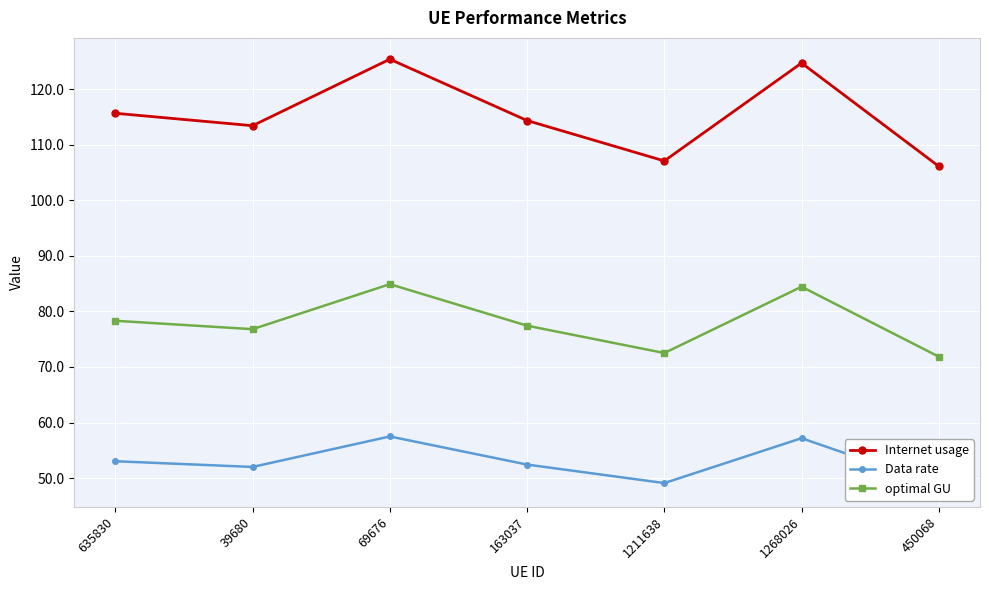

What are all the series names shown in the legend?

Internet usage, Data rate, optimal GU